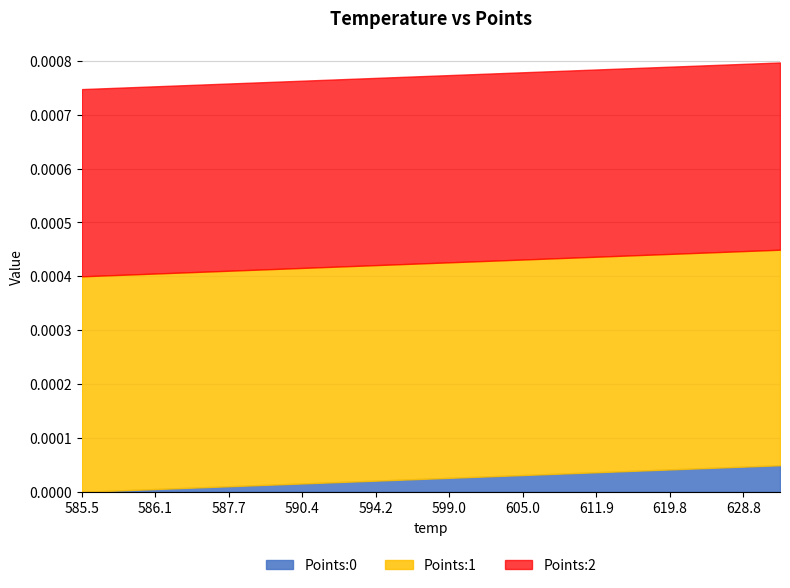

How many positive values does the Points:0 series have?

19